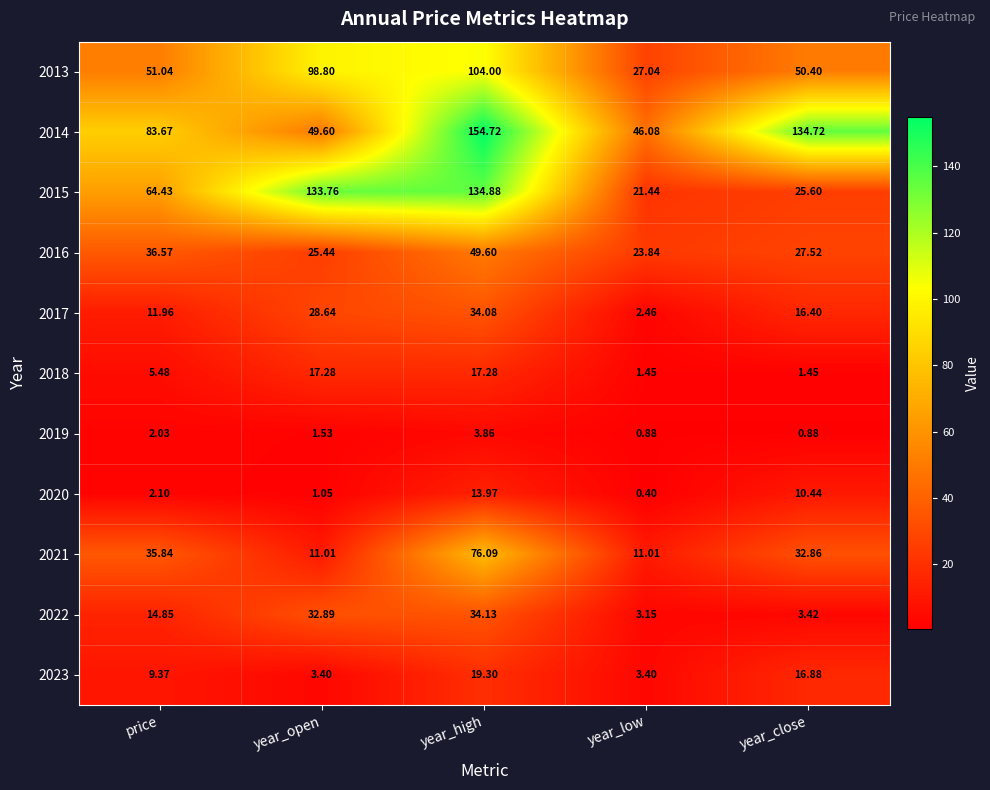

At which label is 2018 closest to 9?

price